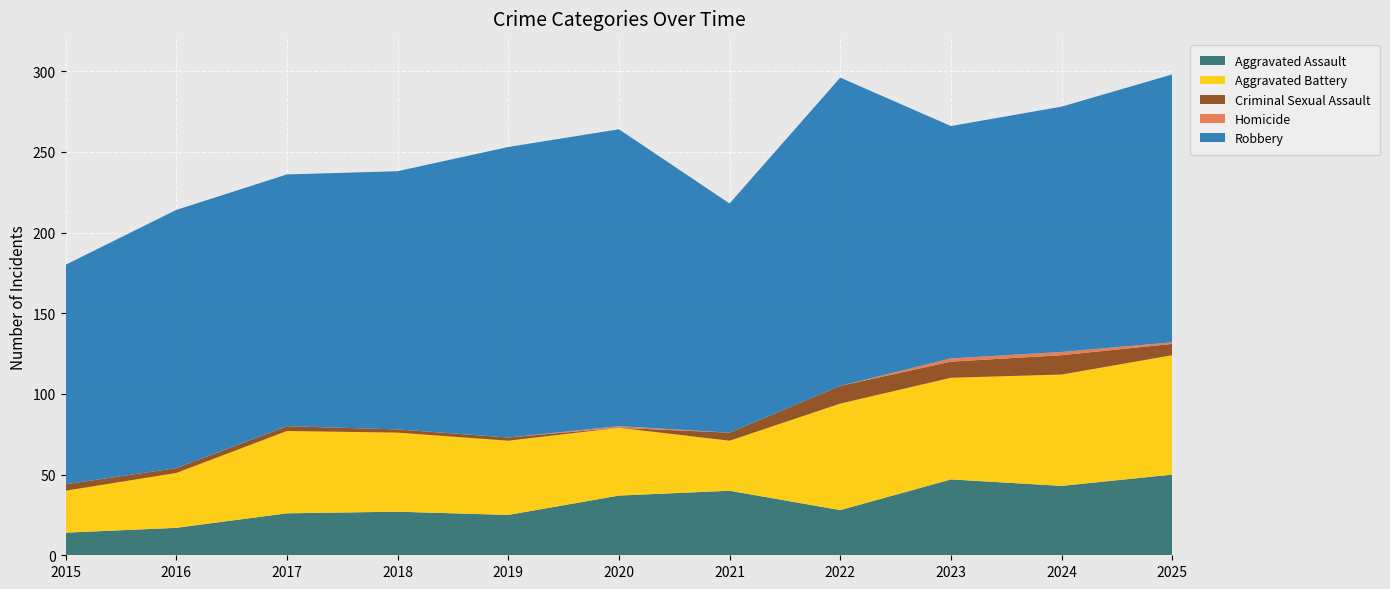

Reading right to left, extract all data points from this chart.

Aggravated Assault: 50	43	47	28	40	37	25	27	26	17	14
Aggravated Battery: 74	69	63	66	31	42	46	49	51	34	26
Criminal Sexual Assault: 7	12	10	11	5	0	2	2	3	3	4
Homicide: 1	2	2	0	0	1	0	0	0	0	0
Robbery: 166	152	144	191	142	184	180	160	156	160	136